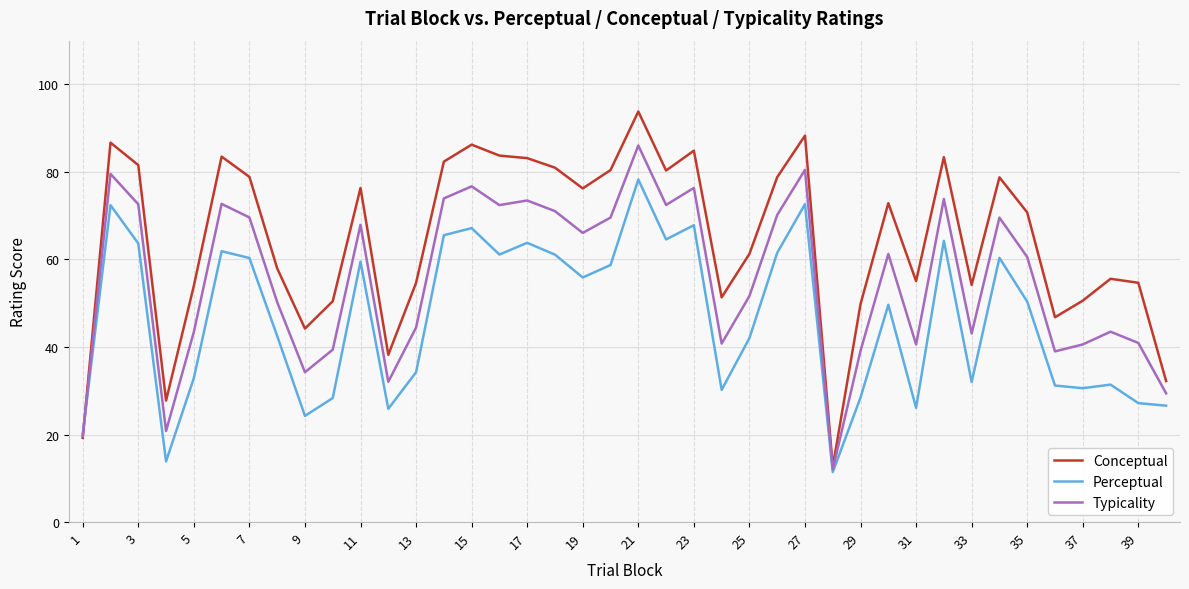

What is the maximum value shown in the chart?

93.8